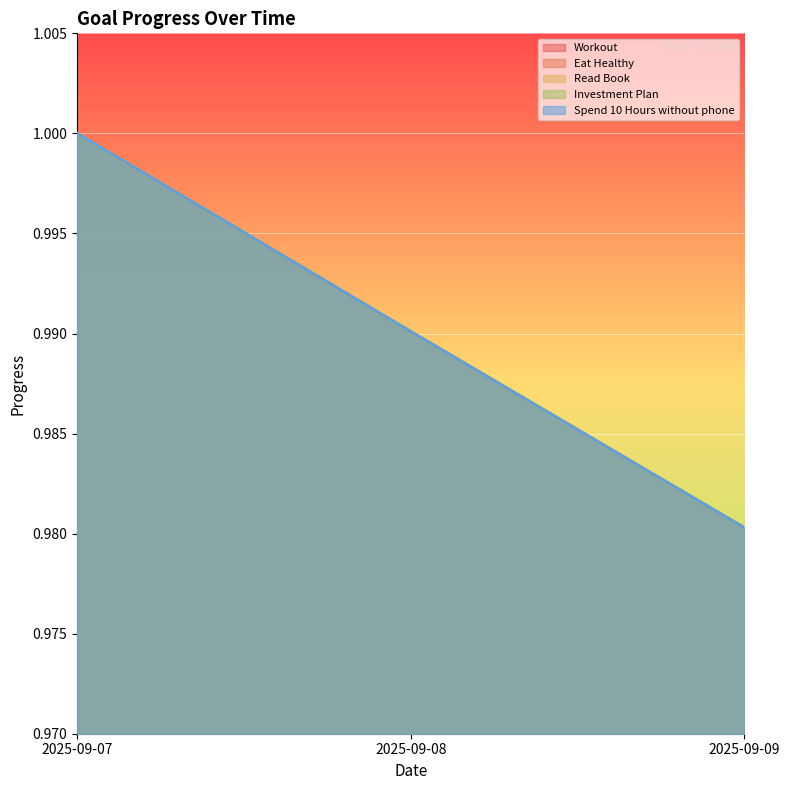

Reading left to right, transcribe all the data shown in this chart.

Workout: 1.0	1.0	1.0
Eat Healthy: 1.0	1.0	1.0
Read Book: 1.0	1.0	1.0
Investment Plan: 1.0	1.0	1.0
Spend 10 Hours without phone: 1.0	1.0	1.0